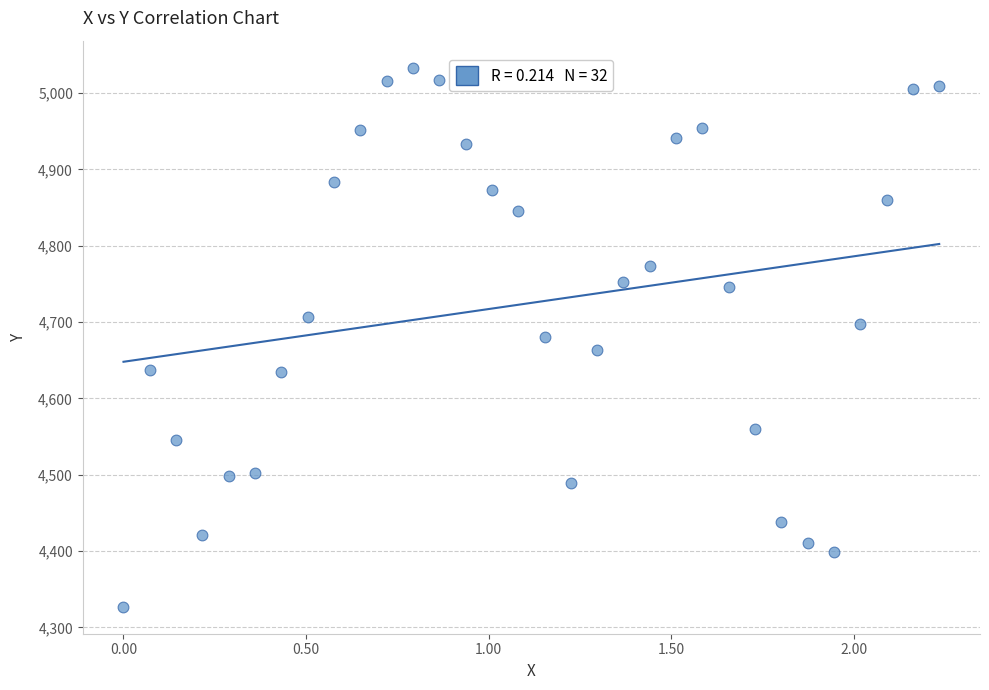

What is the range of Y values (max minus min)?

706.4